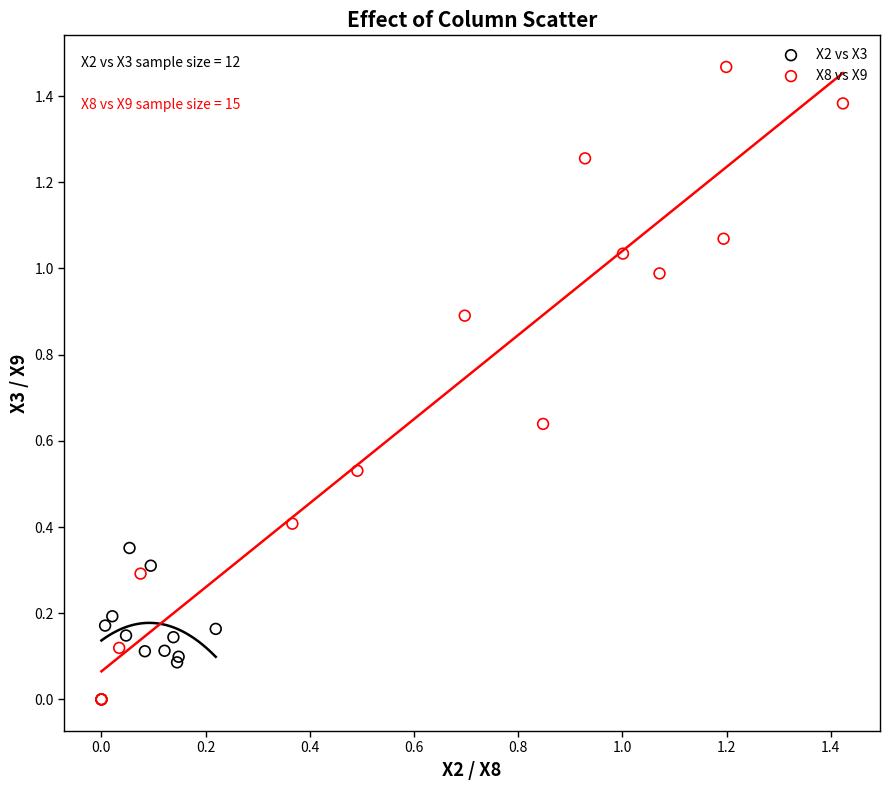

What are all the series names shown in the legend?

X2 vs X3, X8 vs X9